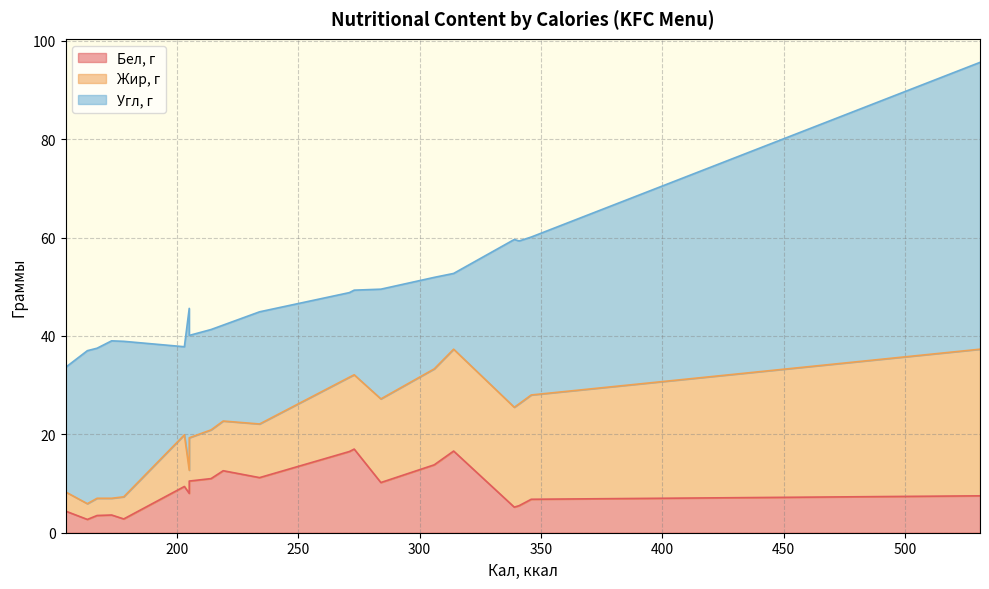

What are all the series names shown in the legend?

Бел, г, Жир, г, Угл, г